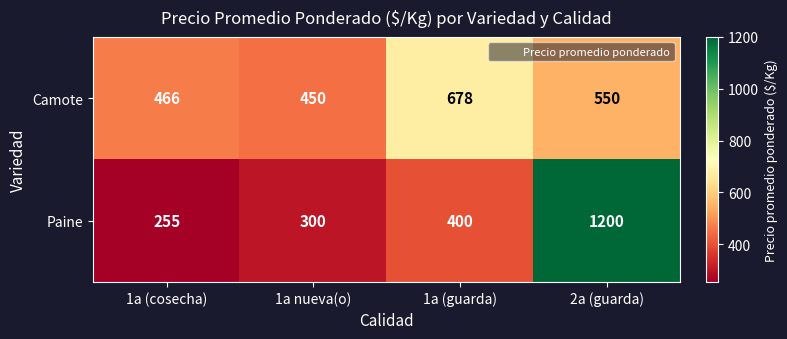

At 2a (guarda), list the series in order from largest to smallest.

Paine, Camote